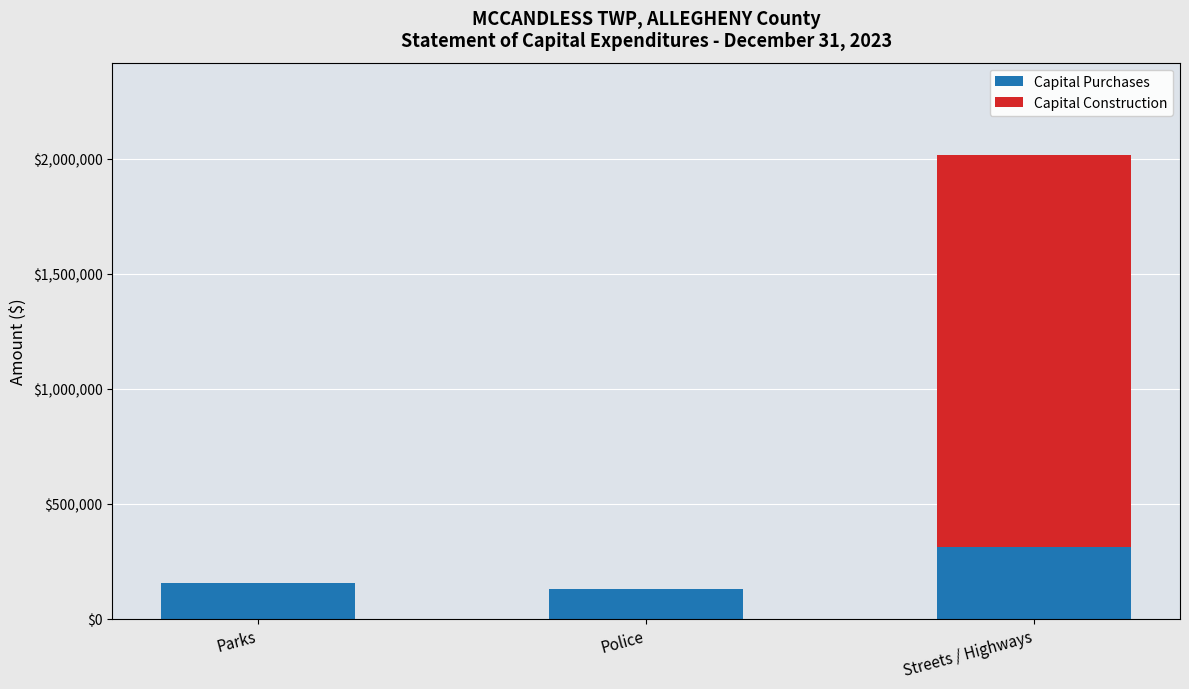

True or false: Capital Purchases has a value of 153650 at Parks.

True